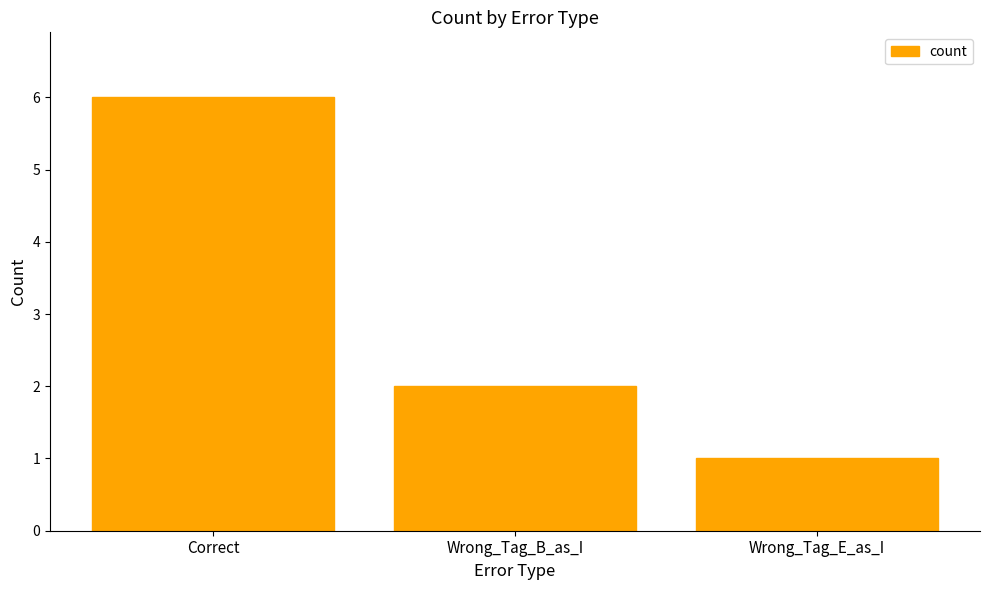

The chart shows a value of 6 at Correct. True or false?

True